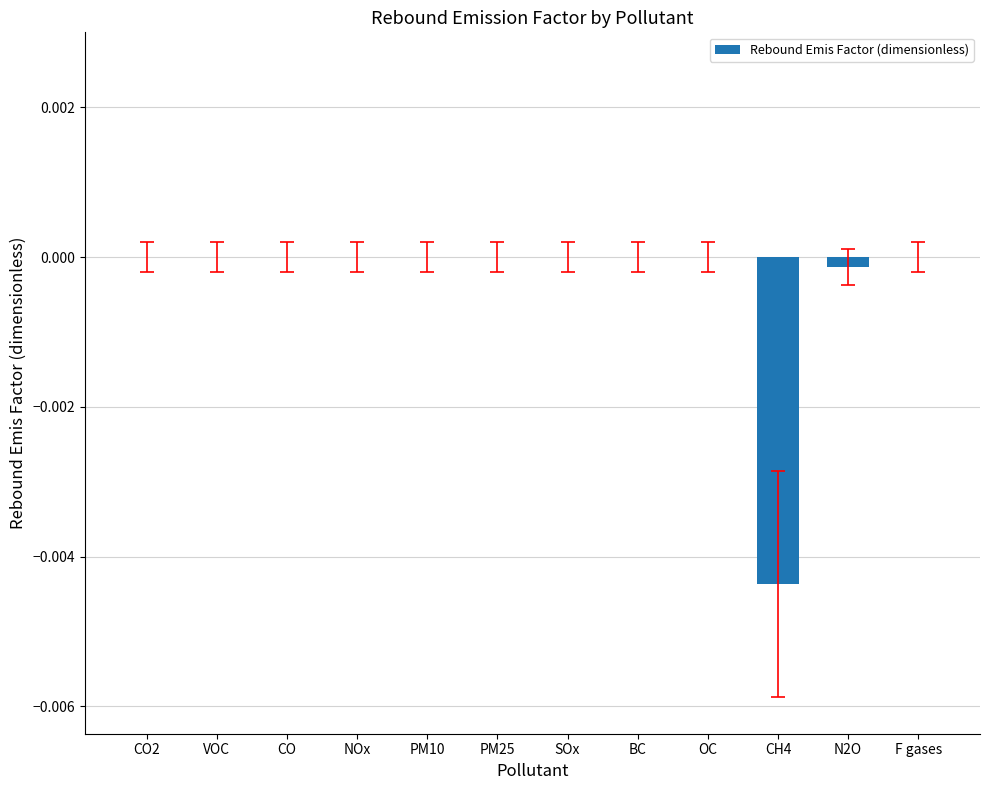

True or false: the data shows 0.0 at PM10.

True